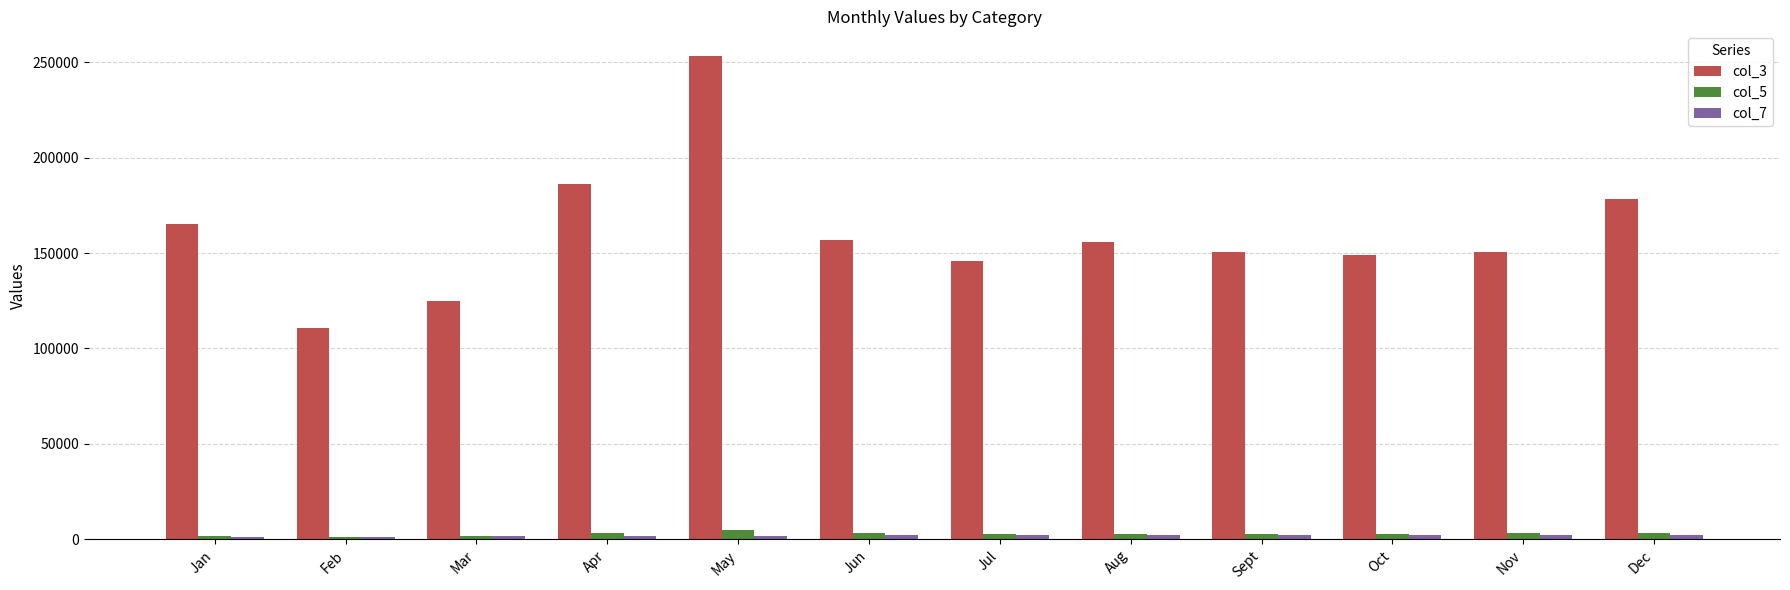

At how many categories does at least one series exceed 60056?

12